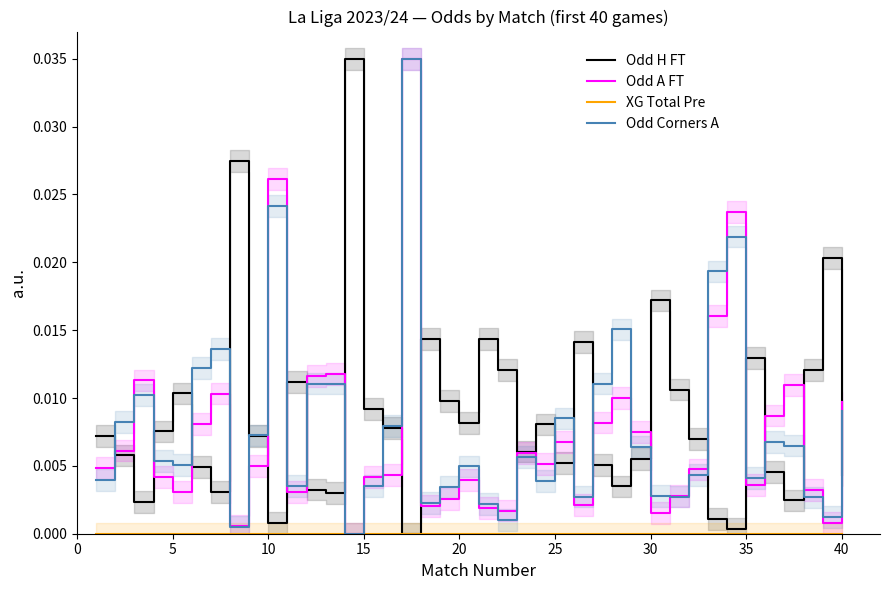

At which category does Odd H FT reach its first local peak?

5